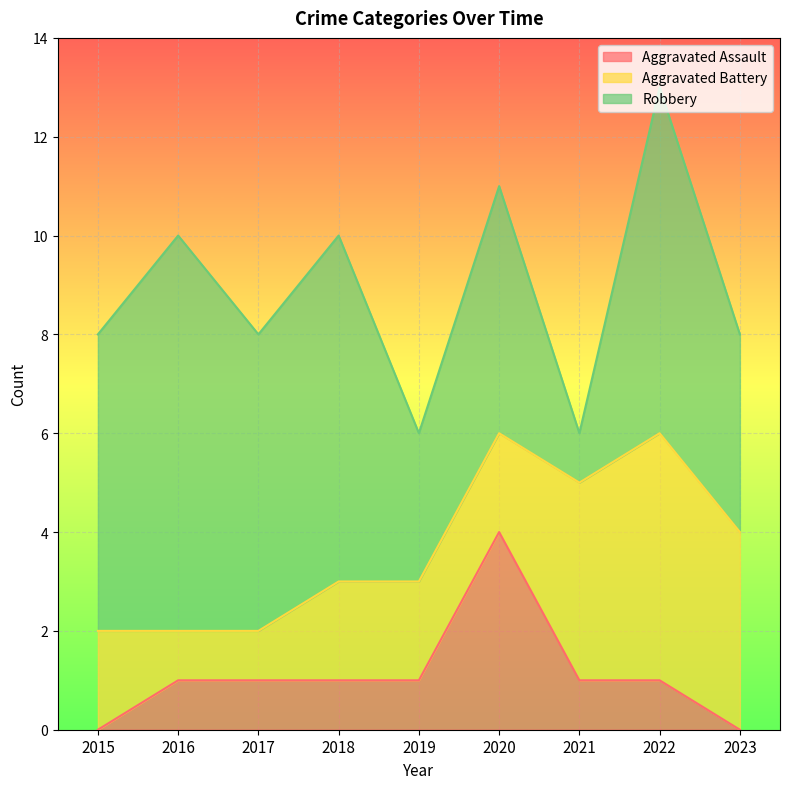

Which series ends up on top after the final intersection of Aggravated Battery and Robbery?

Robbery